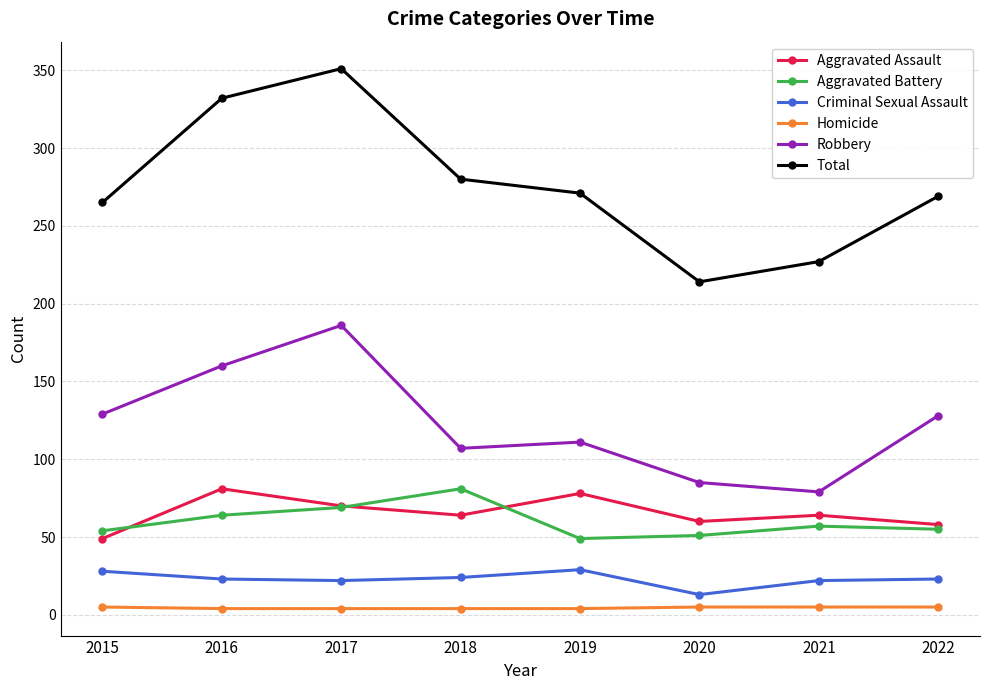

What is the difference between the second highest and second lowest values in the Aggravated Assault series?

20